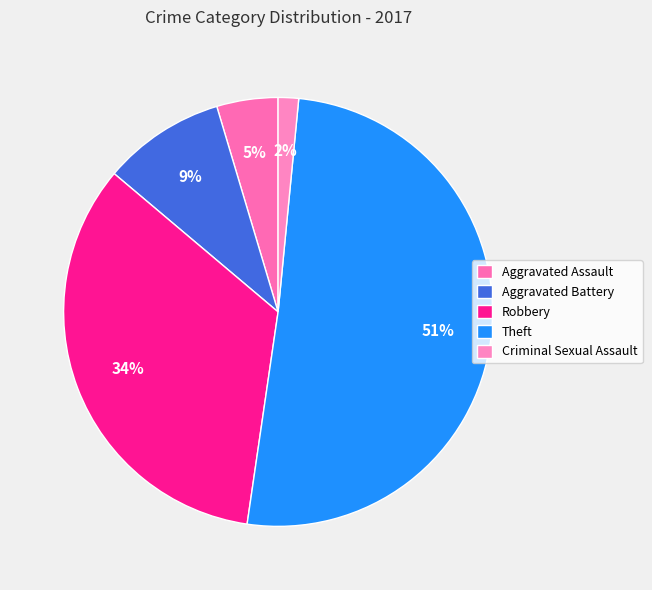

Rank the categories by value from highest to lowest.

Theft, Robbery, Aggravated Battery, Aggravated Assault, Criminal Sexual Assault